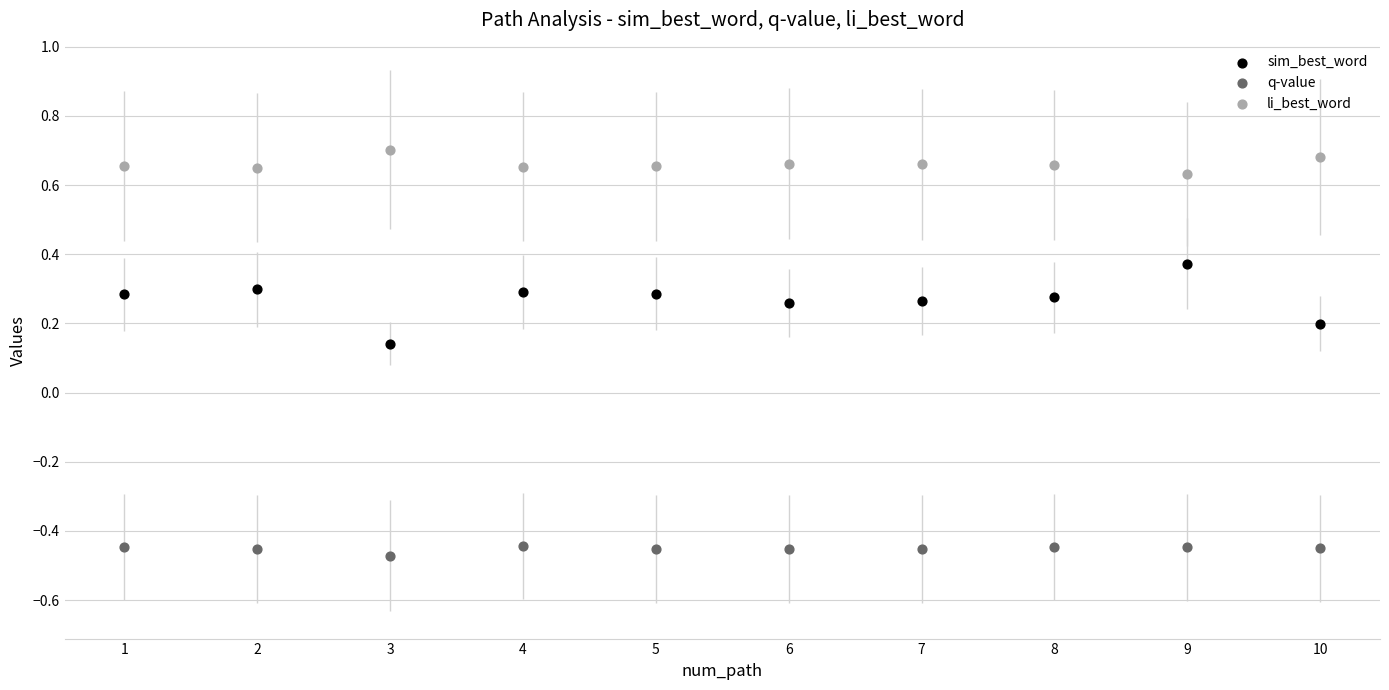

What are all the series names shown in the legend?

sim_best_word, q-value, li_best_word